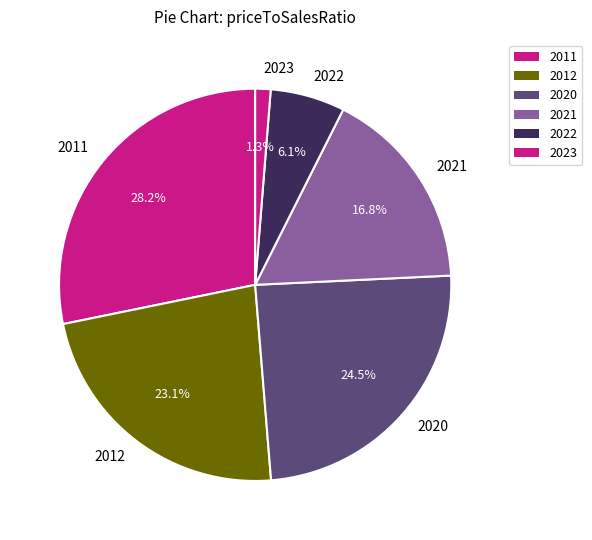

Combined, do 2011 and 2020 account for over 50%?

Yes